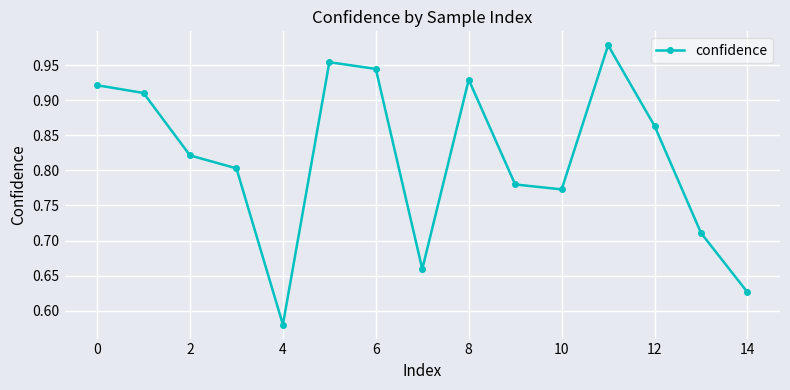

Count the number of data series in this chart.

1